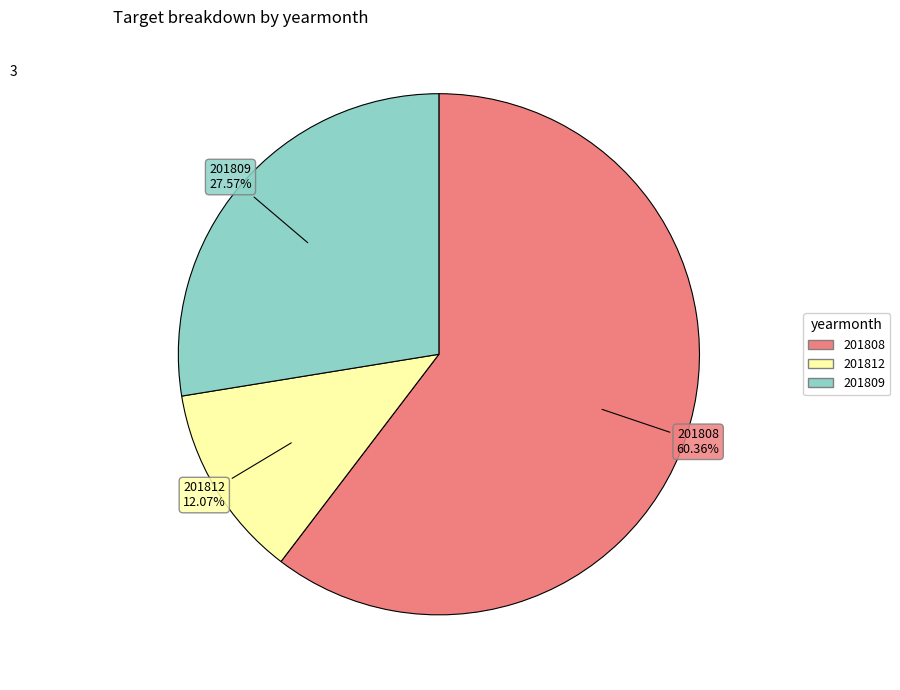

Rank the categories by value from lowest to highest.

201812, 201809, 201808